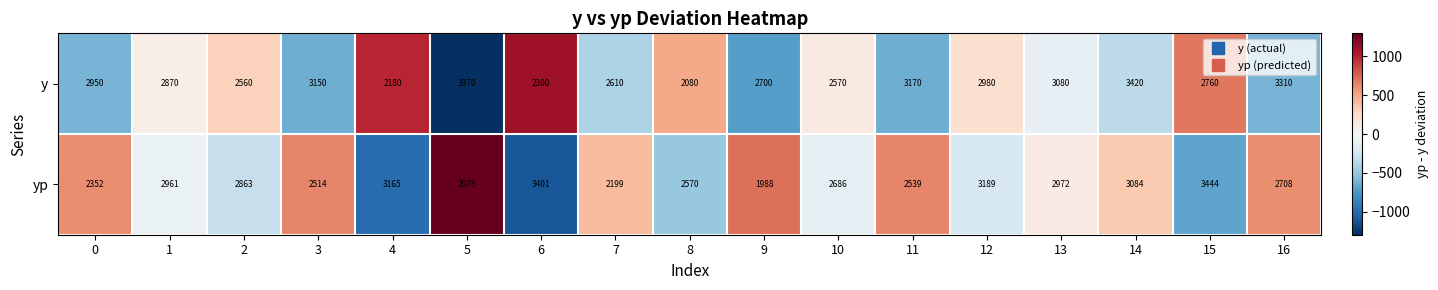

Which series changed the most between 2 and 8?

y